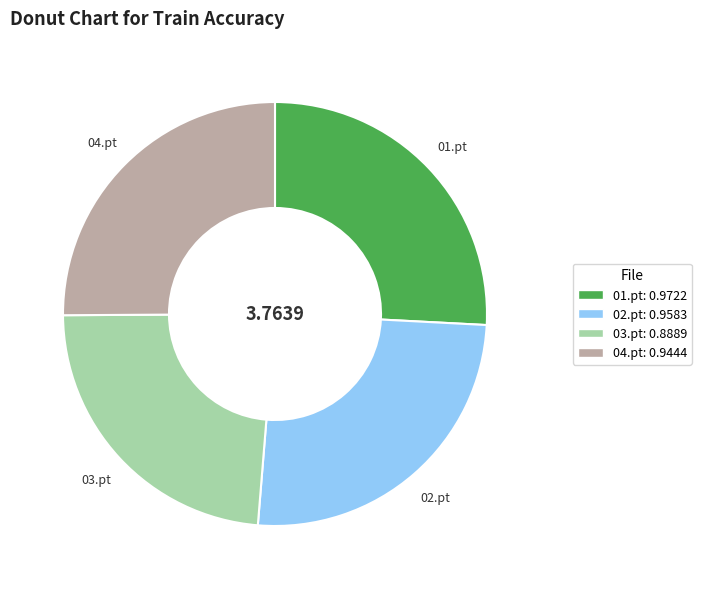

True or false: 01.pt accounts for 26% of the total.

True